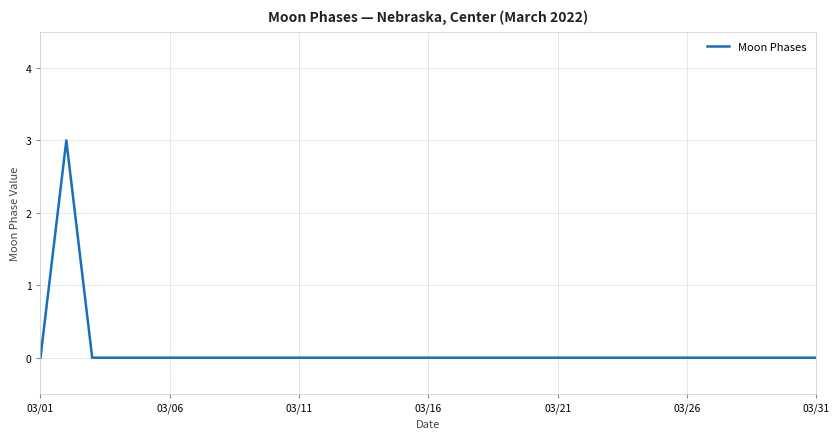

What is the greatest value displayed?

3